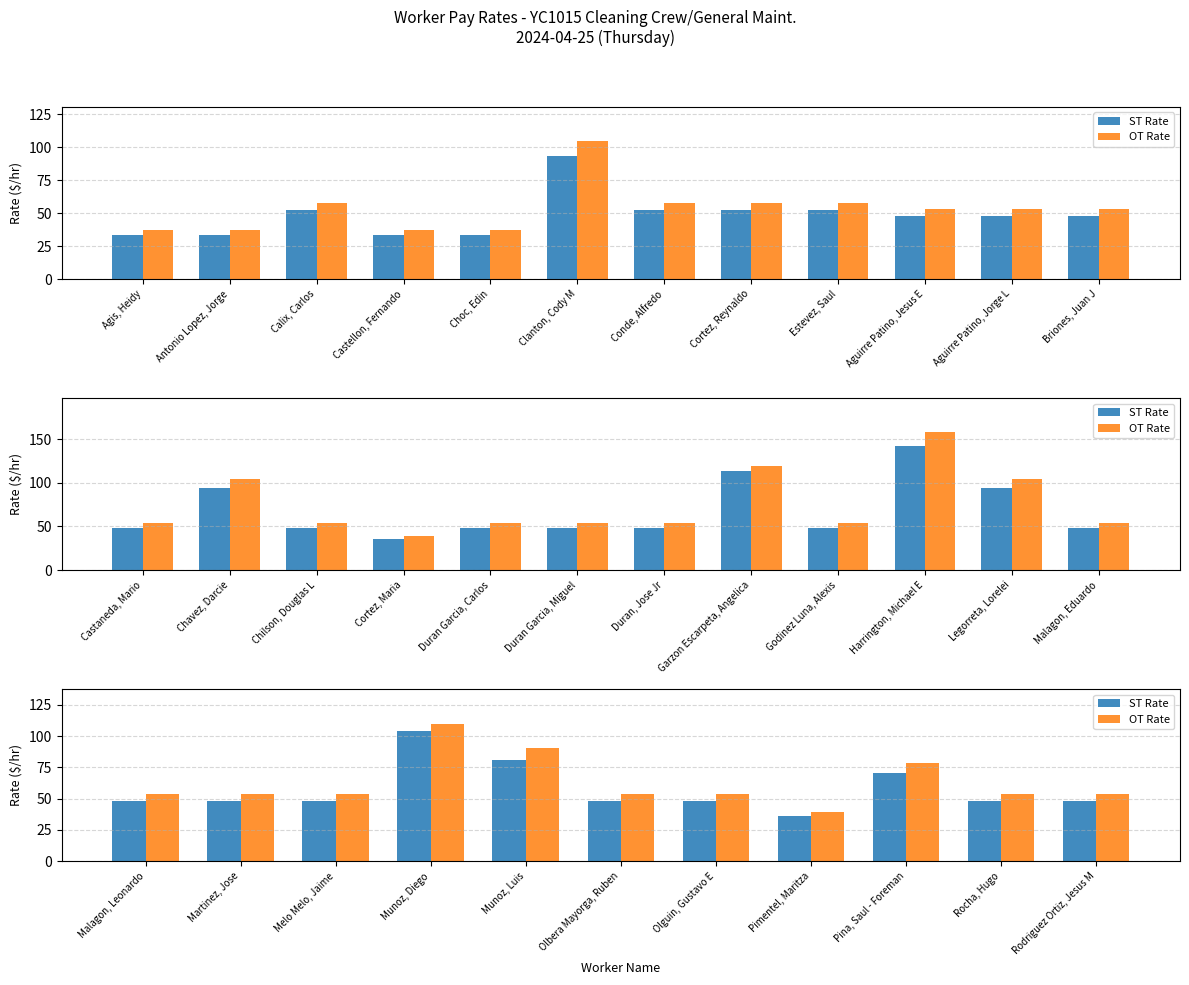

Does the chart contain any negative values?

No